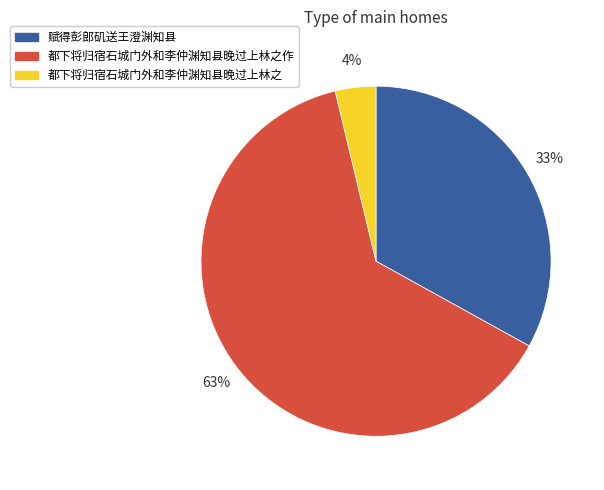

True or false: 都下将归宿石城门外和李仲渊知县晚过上林之 accounts for 16% of the total.

False